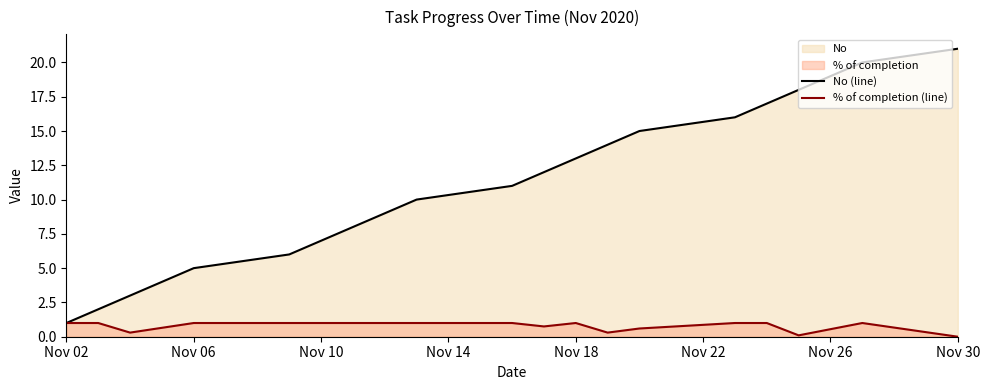

True or false: No (line) has a value of 7.0 at Nov 10.

True